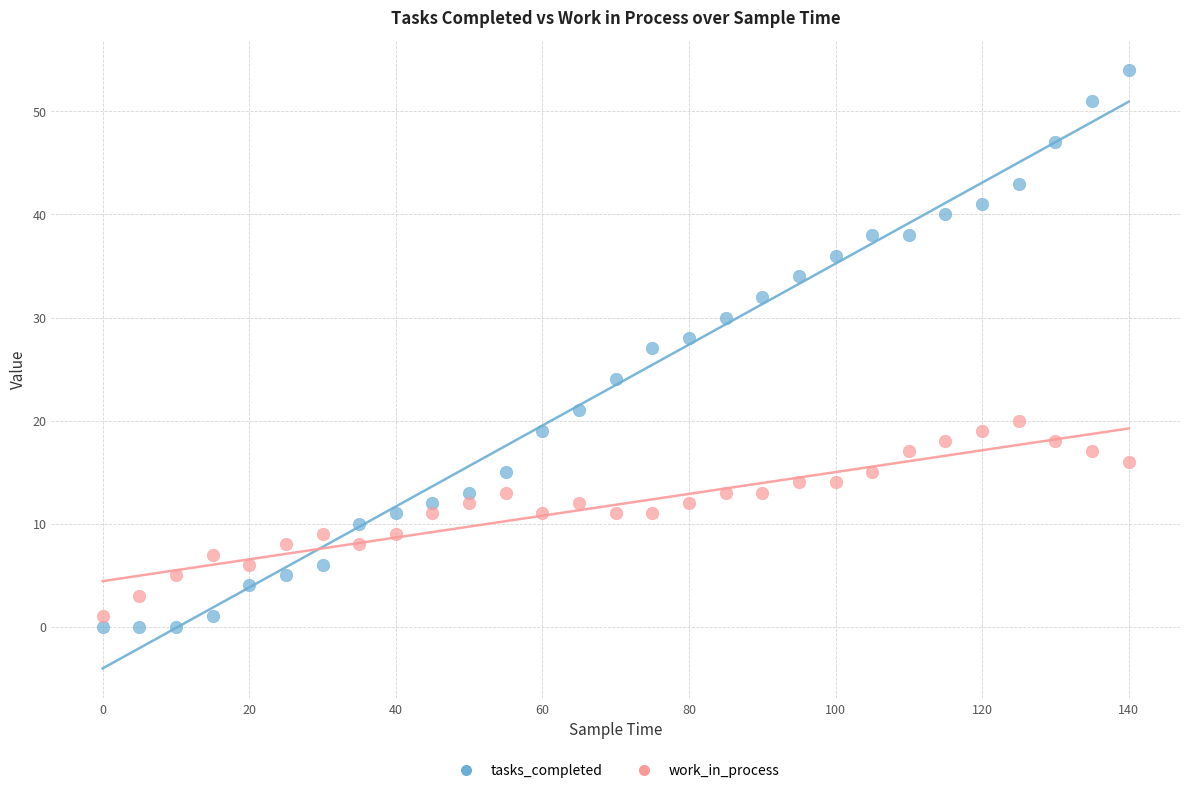

Across all data points, what is the range of X values (max minus min)?

140